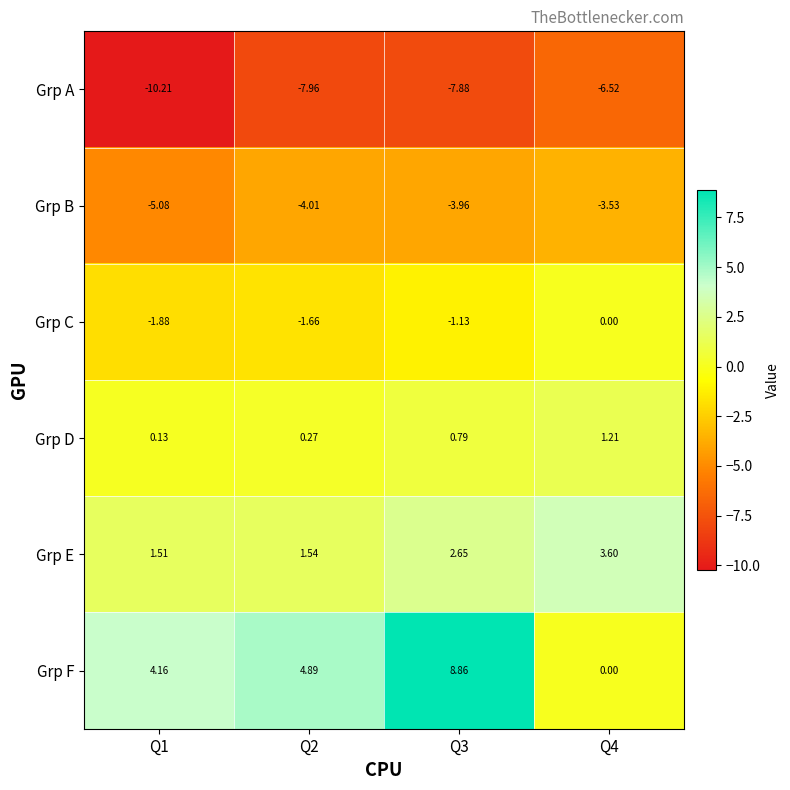

At Q3, list the series in order from largest to smallest.

Grp F, Grp E, Grp D, Grp C, Grp B, Grp A